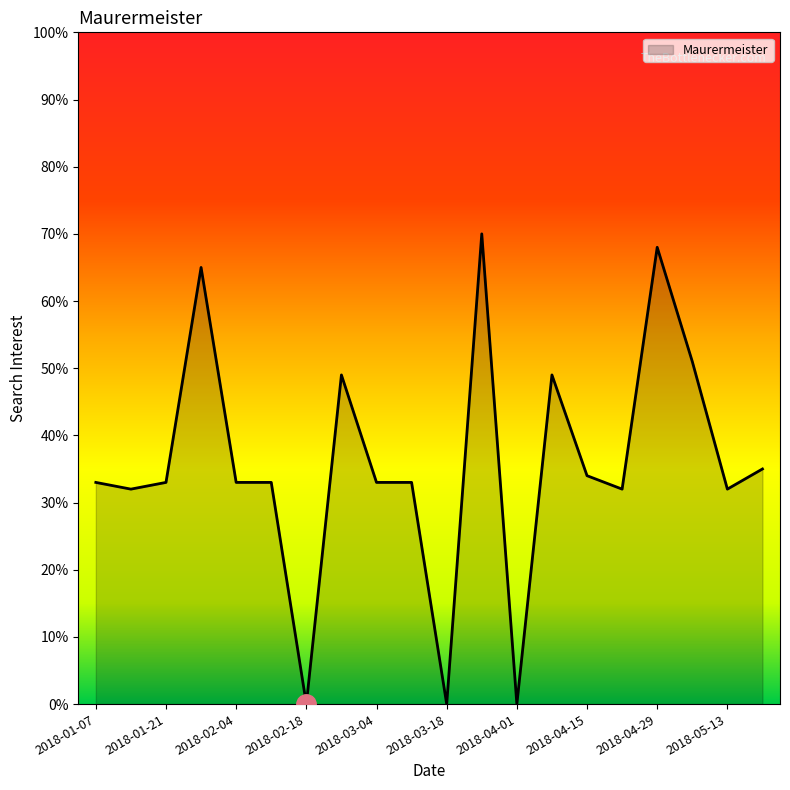

What is the greatest value displayed?

70